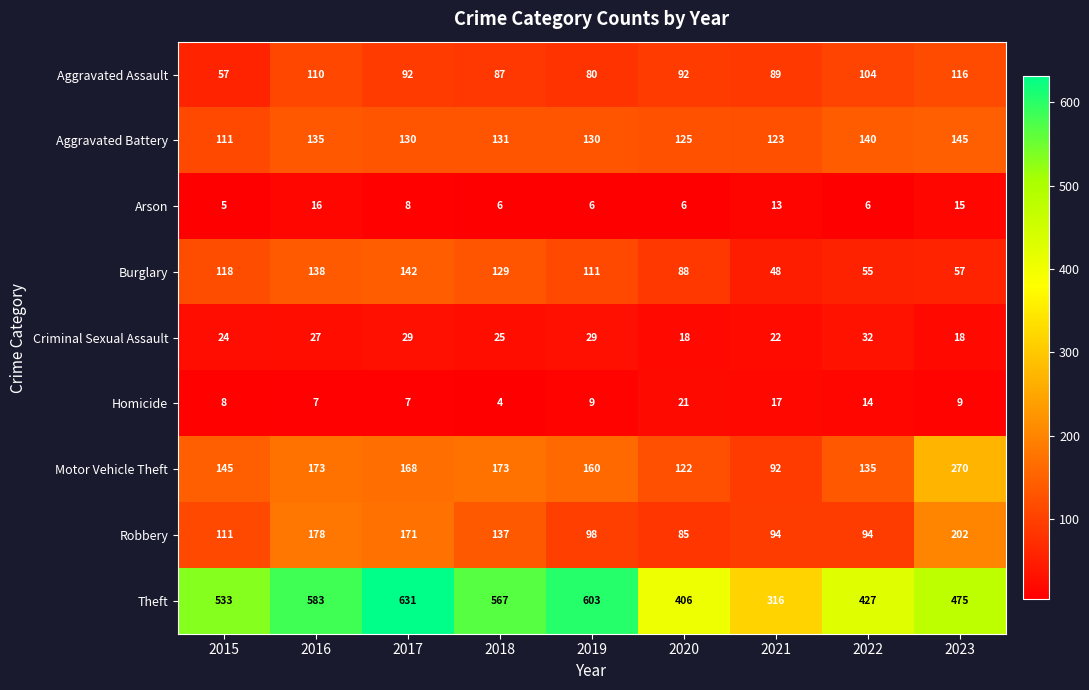

At 2023, list the series in order from smallest to largest.

Homicide, Arson, Criminal Sexual Assault, Burglary, Aggravated Assault, Aggravated Battery, Robbery, Motor Vehicle Theft, Theft